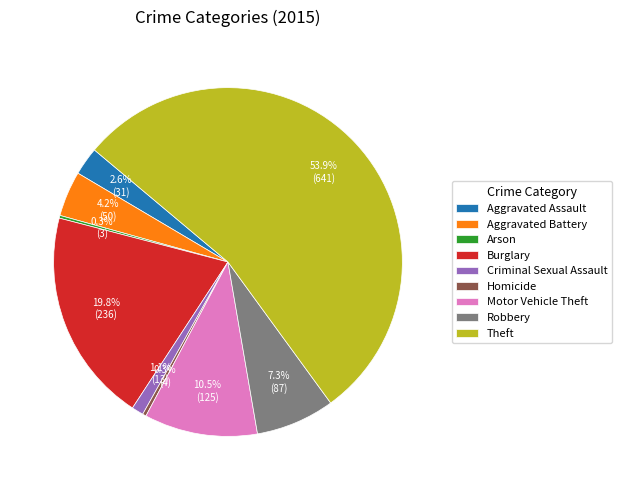

How much of the chart is everything except Aggravated Assault?

97.4%